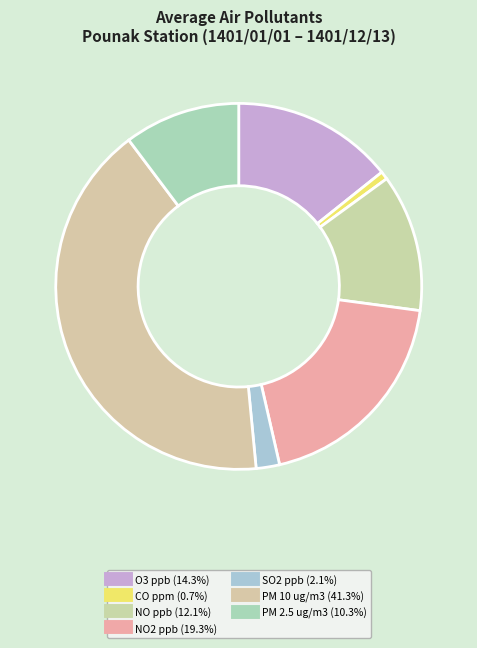

Is there a majority slice in this chart?

No